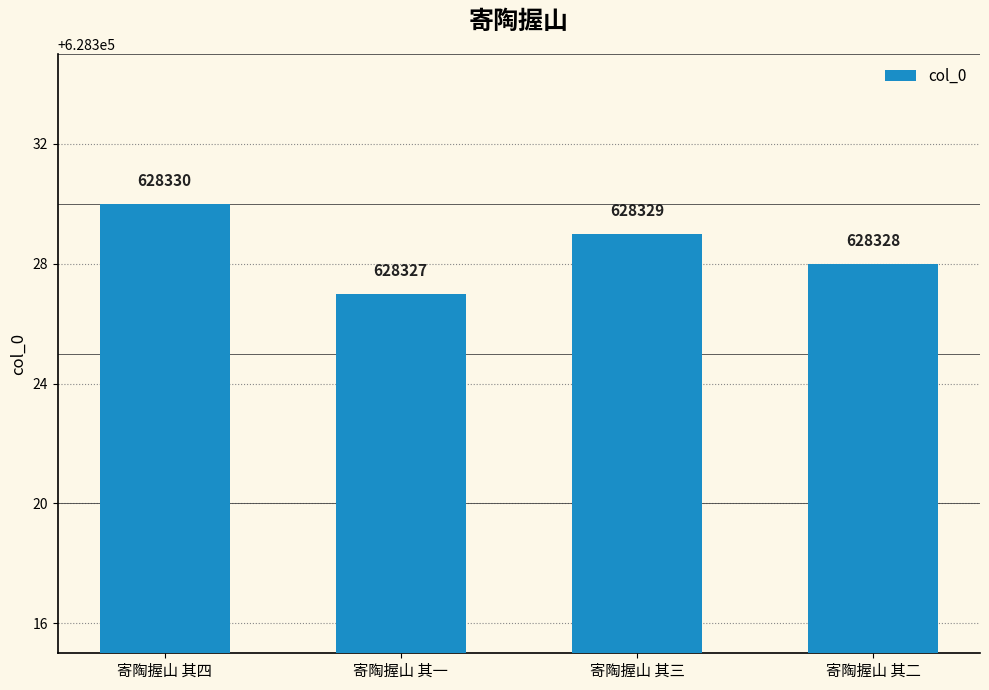

How many bars are there in total?

4